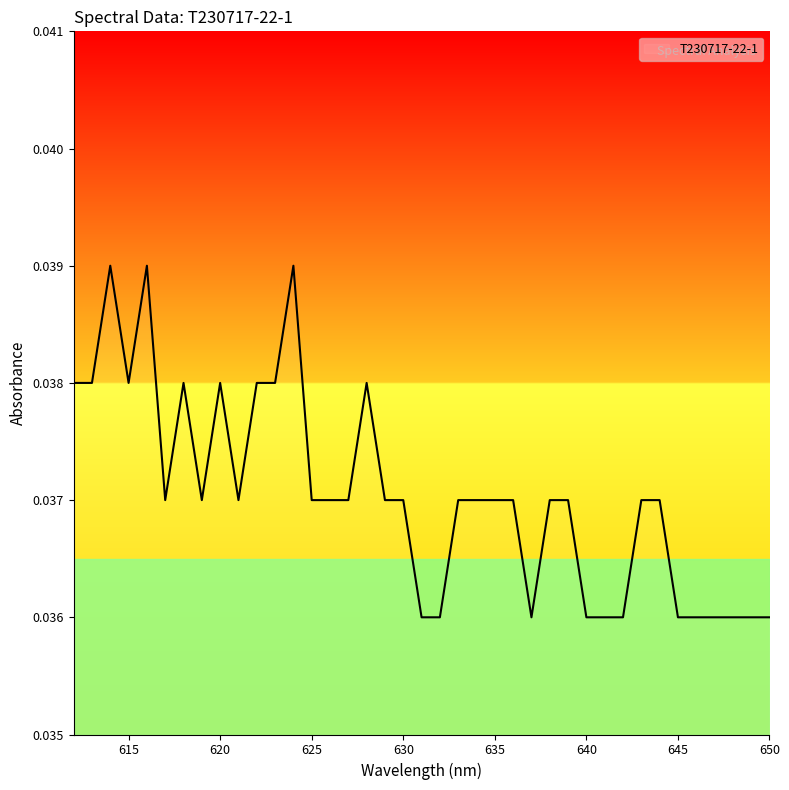

What is the sum of the values at 620 and 650?

0.1